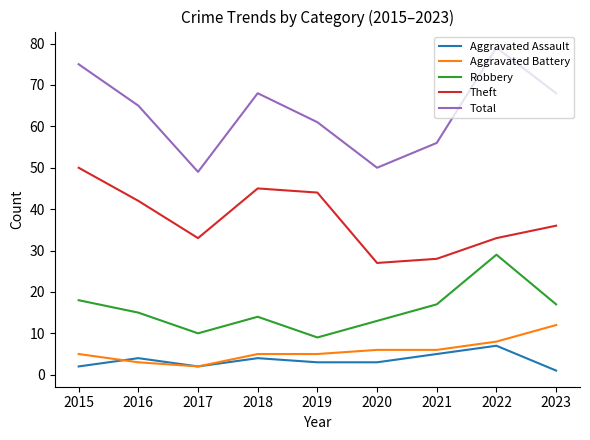

What is the smallest value displayed?

1